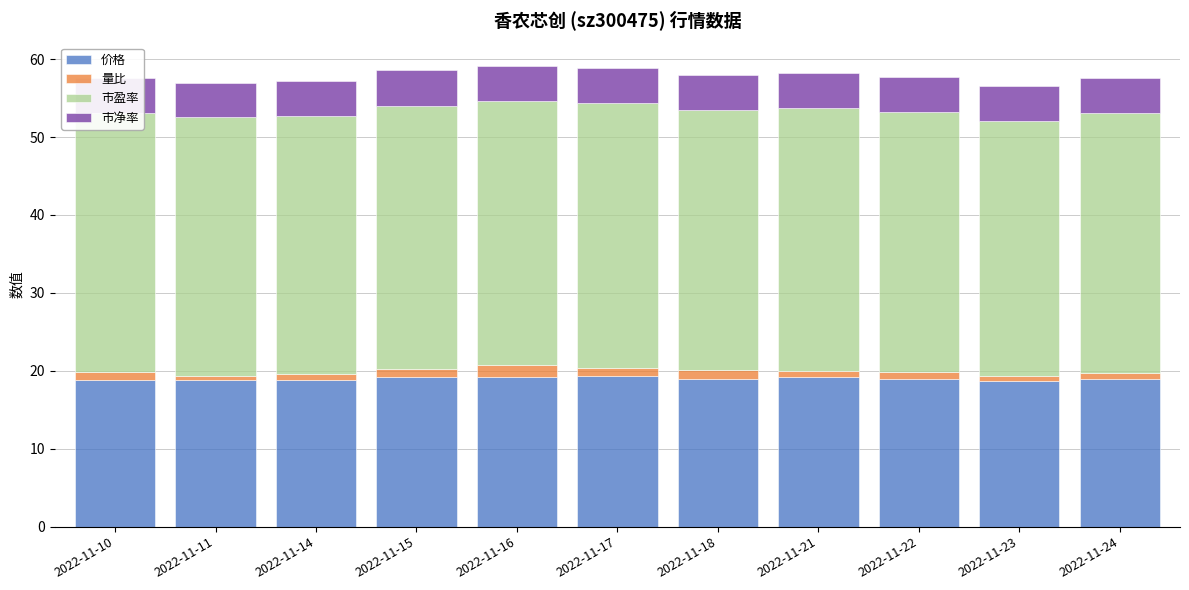

What is the highest value of the 价格 series?

19.3